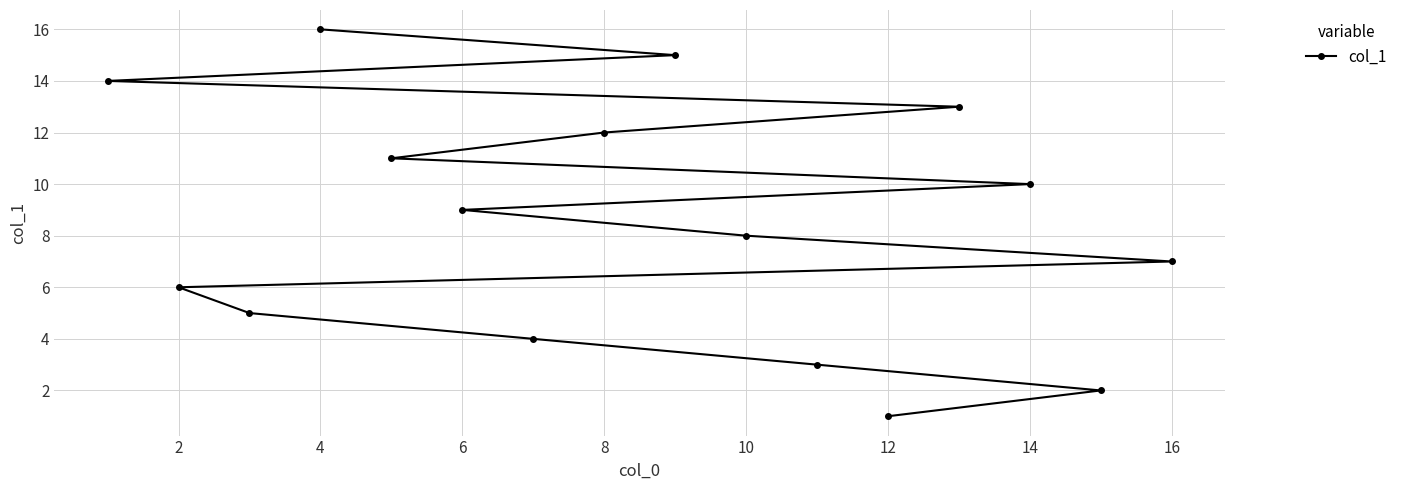

What is the change in value from 6 to 12?

-8